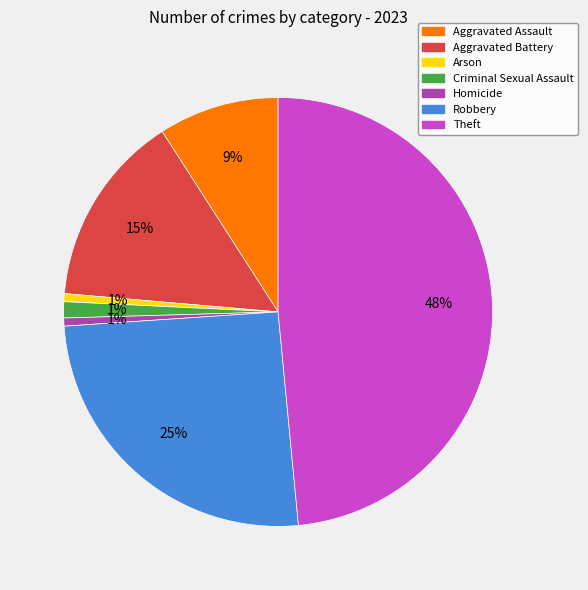

Does any single category account for the majority?

No